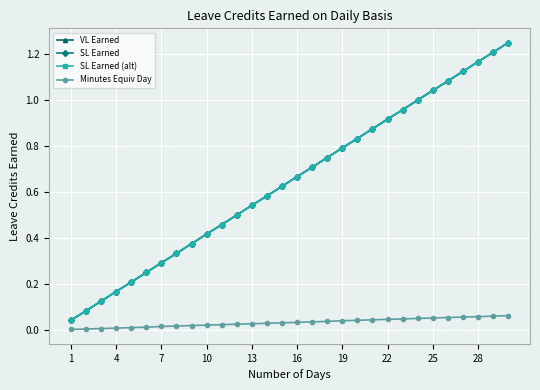

True or false: SL Earned and SL Earned (alt) intersect in this chart.

False